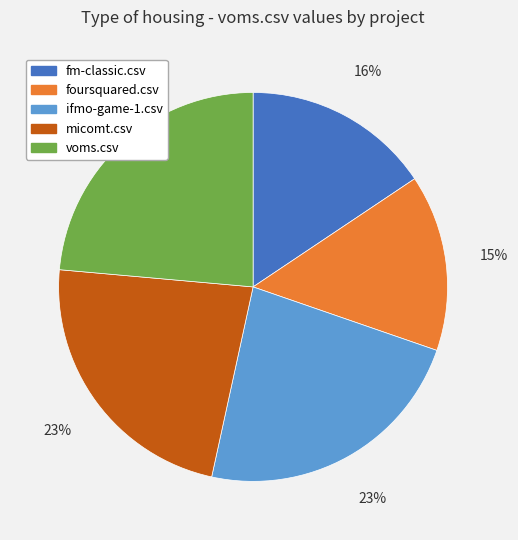

Count the number of slices in the pie.

5